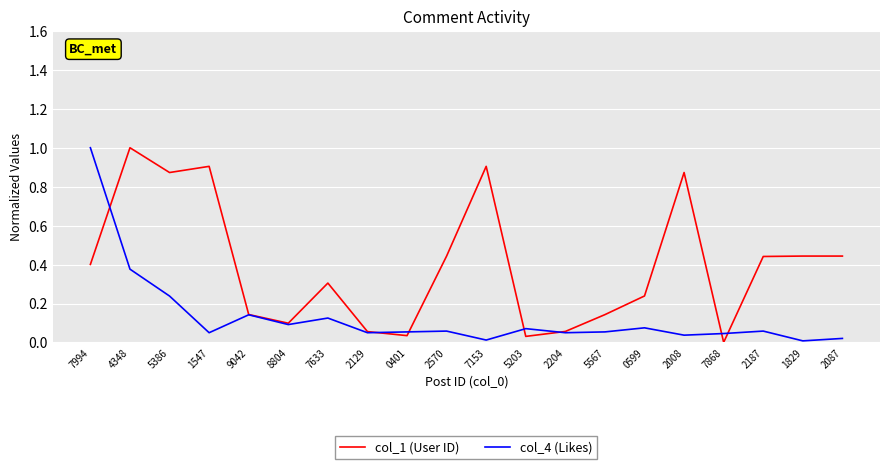

Which series has the largest total across all categories?

col_1 (User ID)